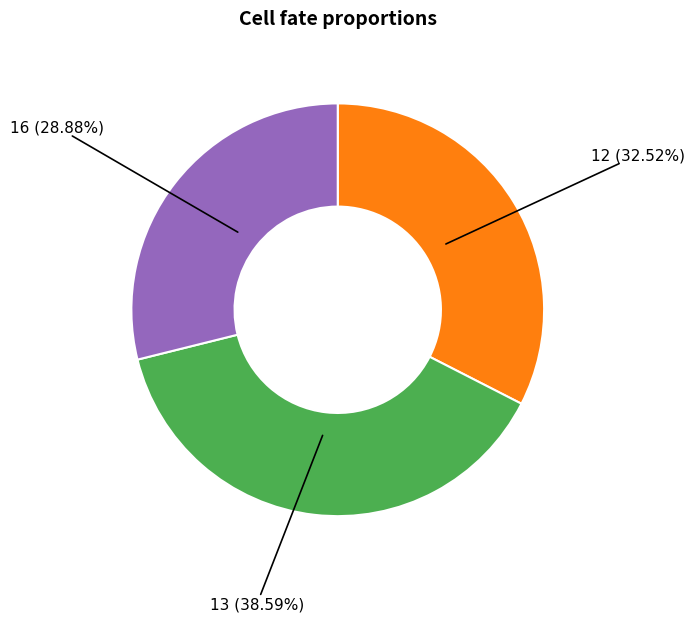

Is there a majority slice in this chart?

No